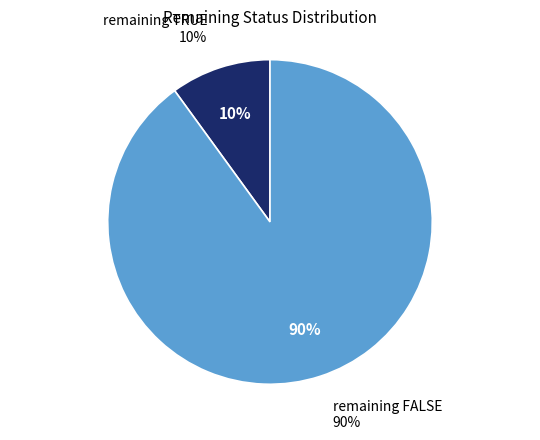

What is the largest slice in the pie chart?

remaining FALSE